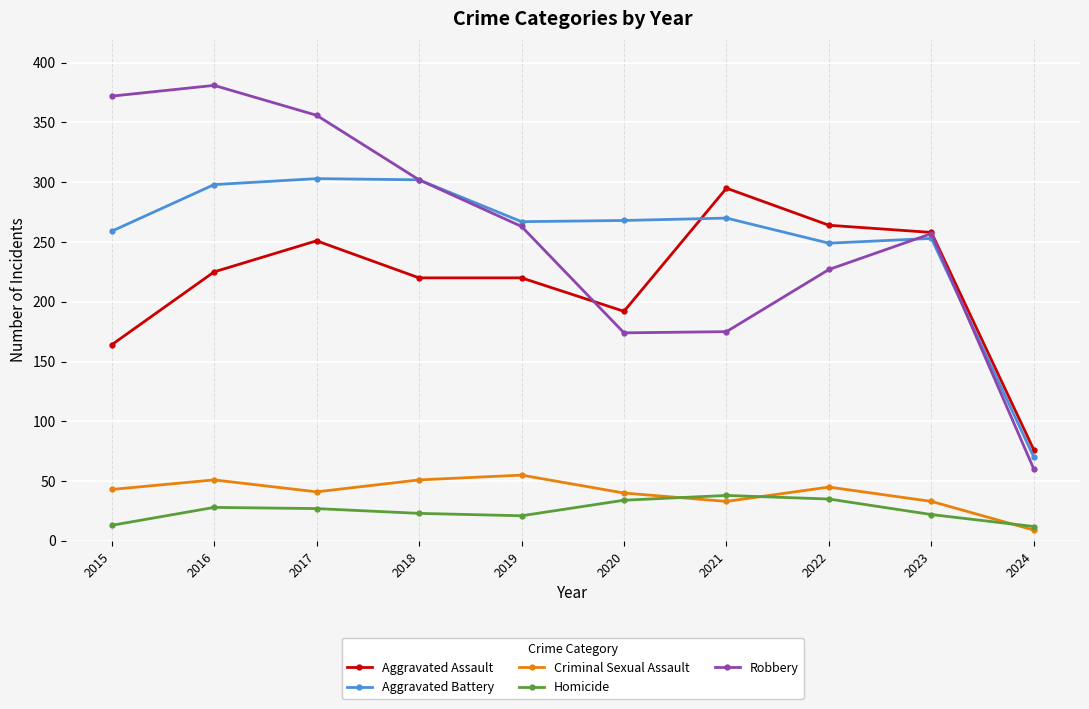

What is the value of the Aggravated Battery point at the 2nd from the left?

298